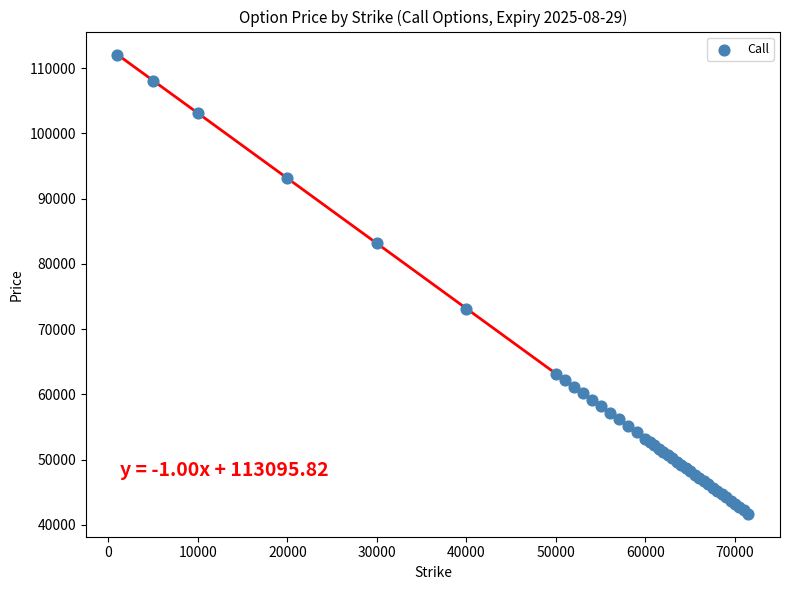

What Y value in the scatter plot is closest to 76897?

73150